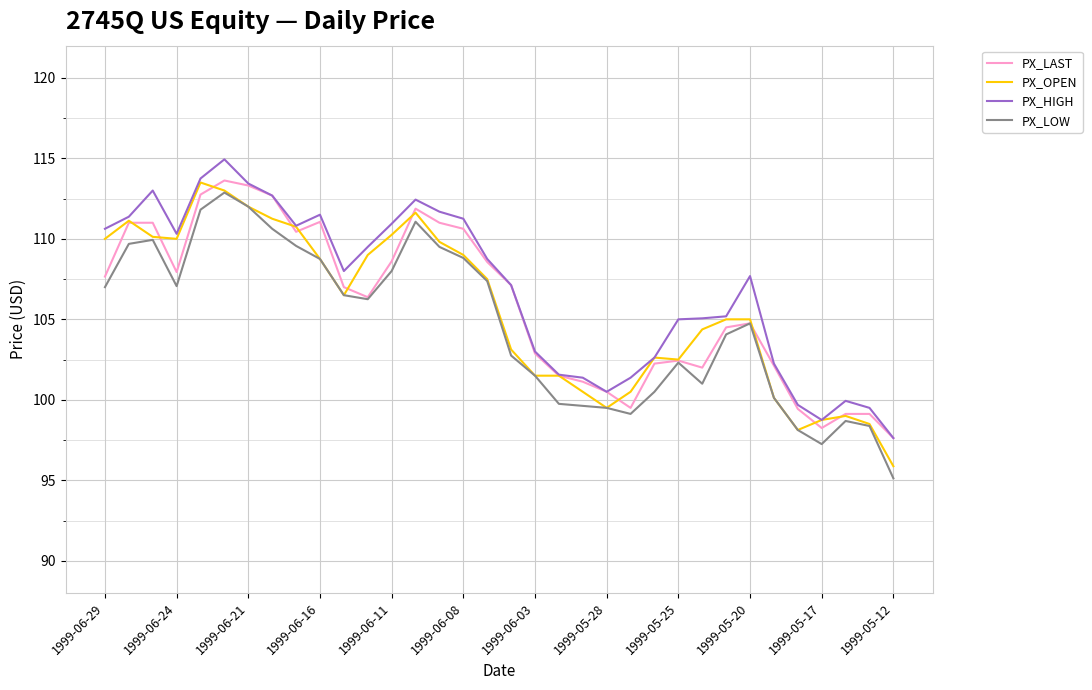

What are all the series names shown in the legend?

PX_LAST, PX_OPEN, PX_HIGH, PX_LOW